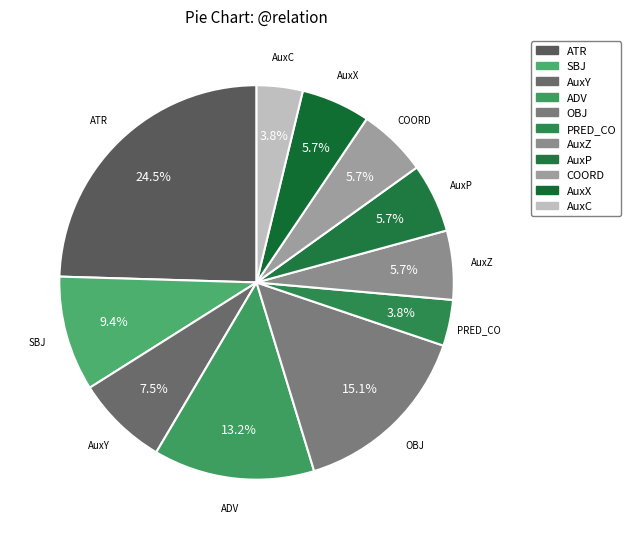

Approximately how many times larger is the value at SBJ compared to ADV?

0.7